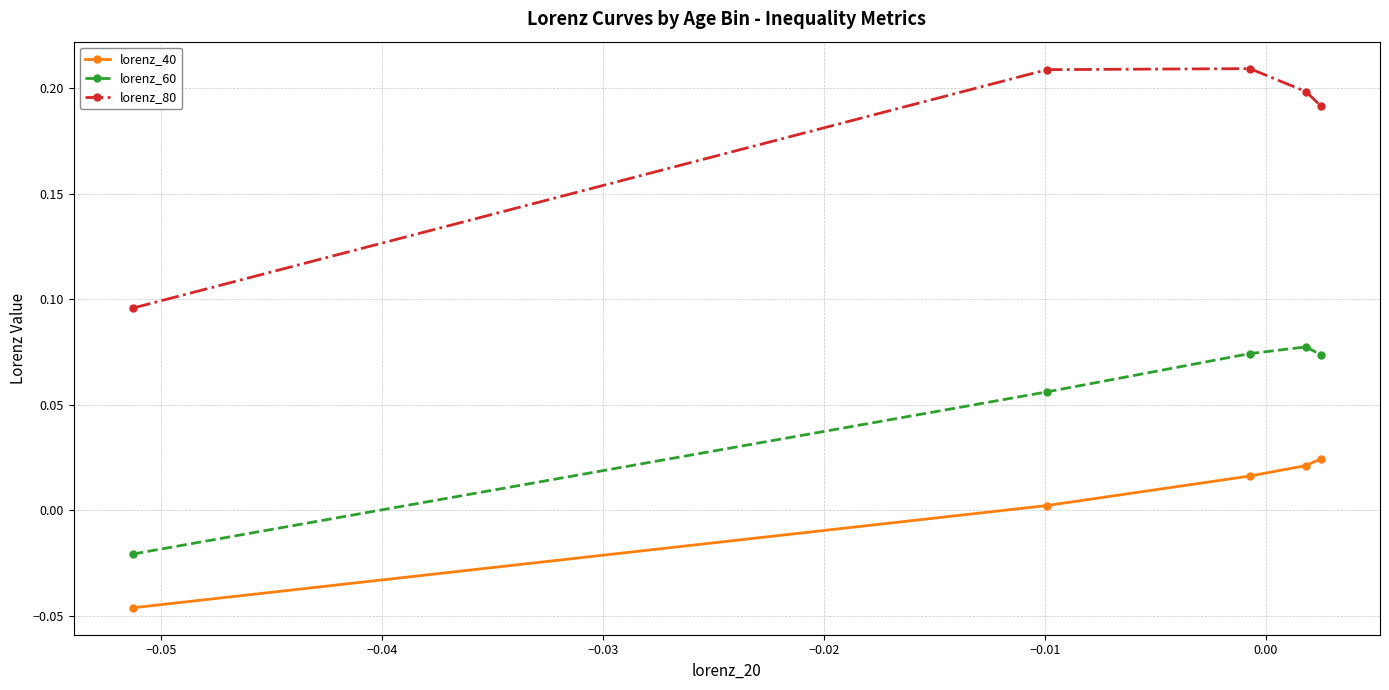

Which series has the largest total across all categories?

lorenz_80